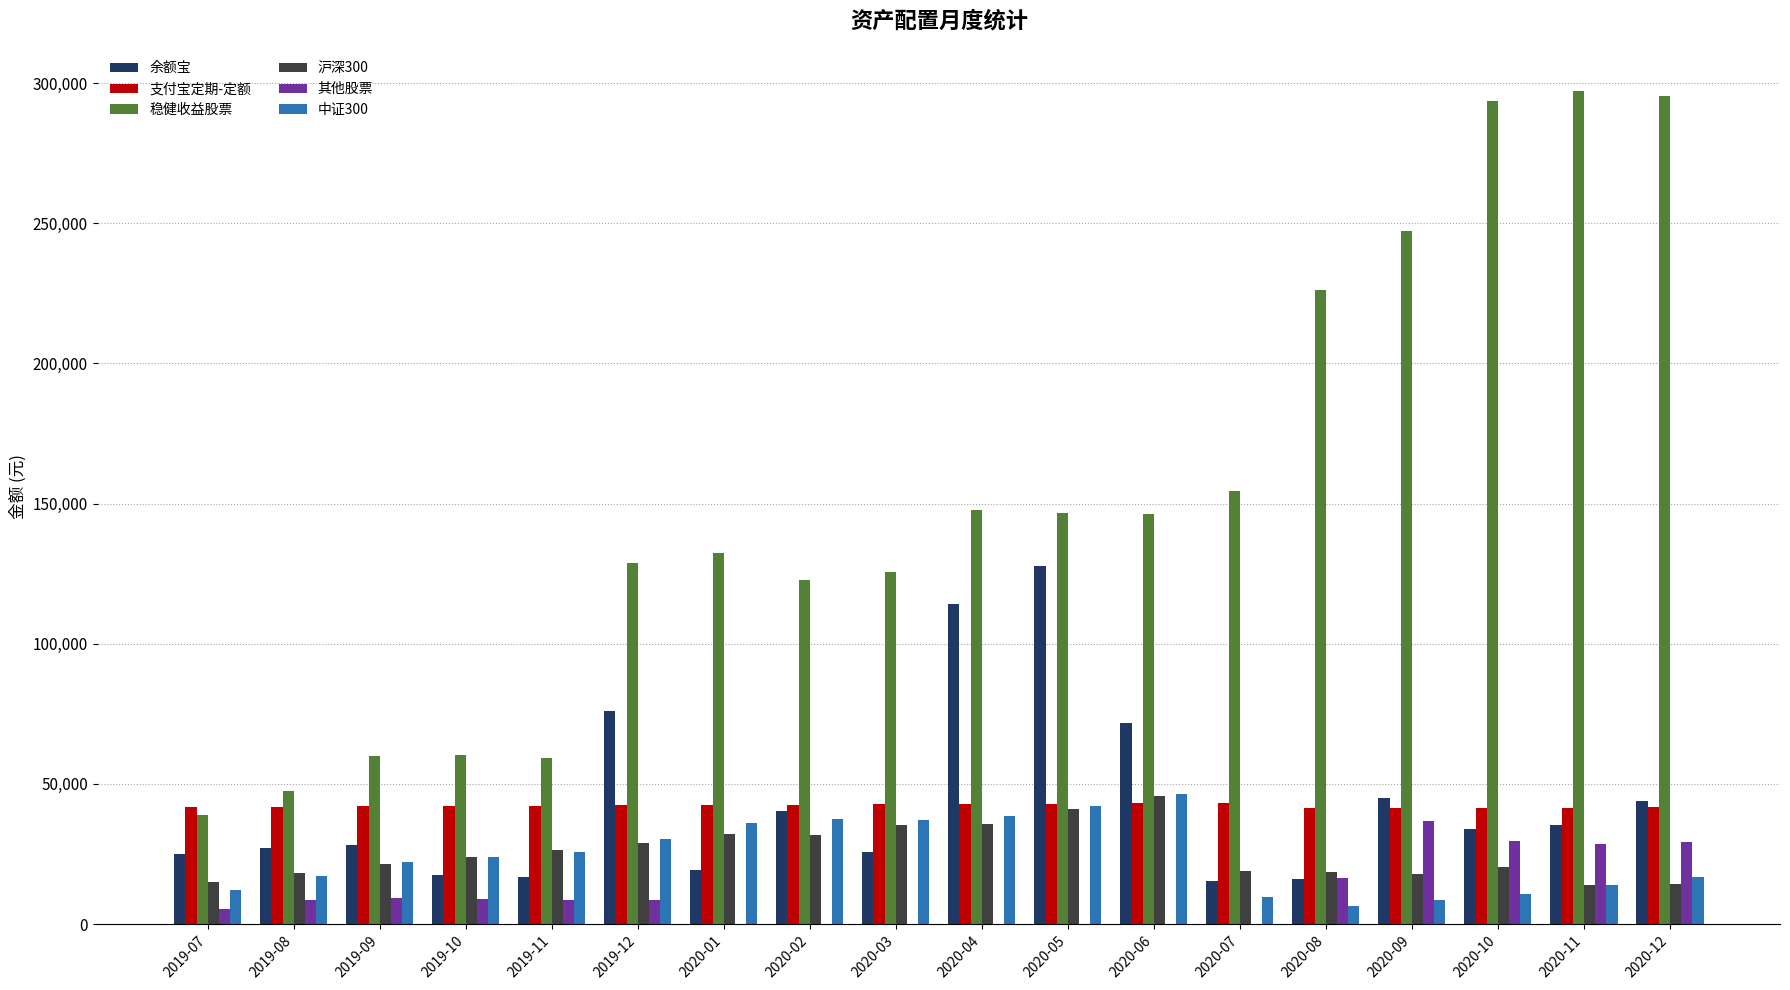

The 沪深300 series shows 14484.8 at 2020-12. True or false?

True